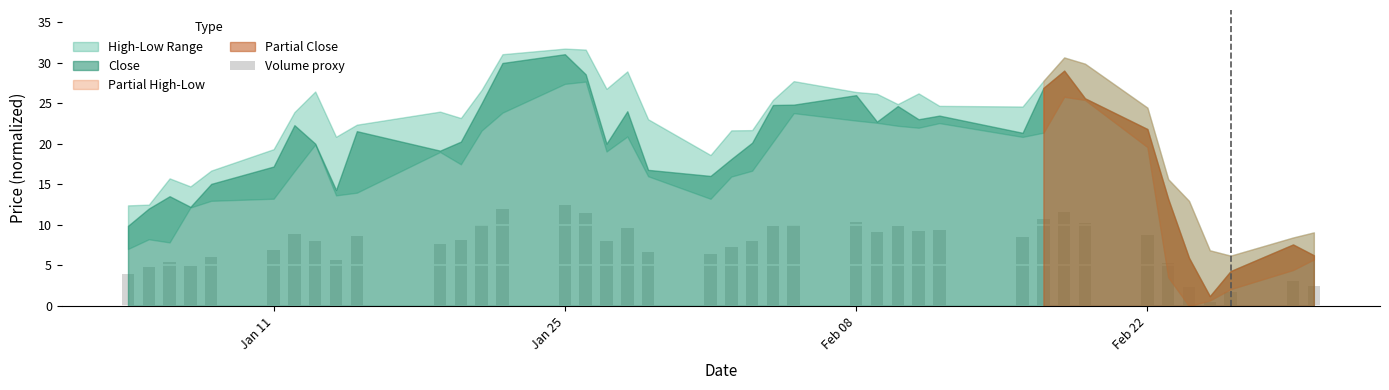

What is the greatest value displayed?

12.4